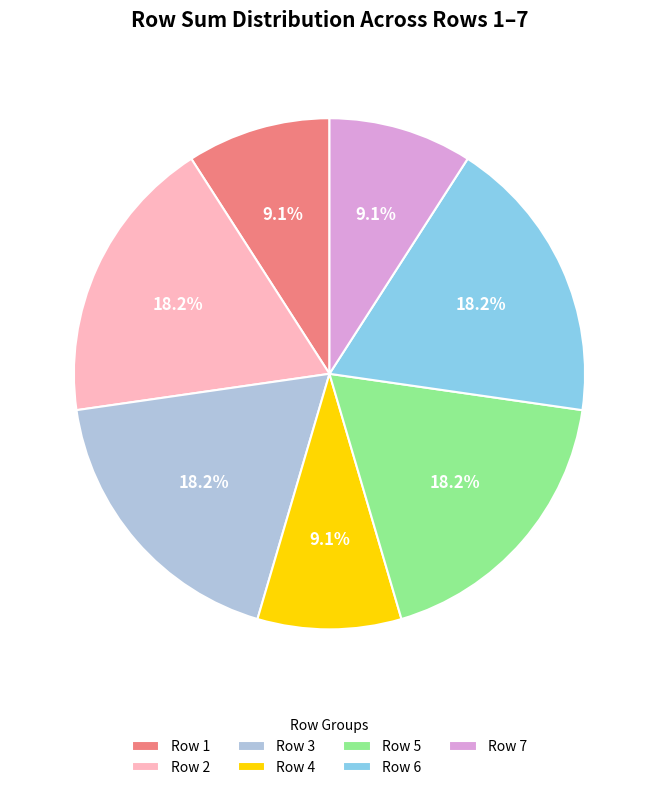

What is the total percentage of Row 1 and Row 3?

27.3%